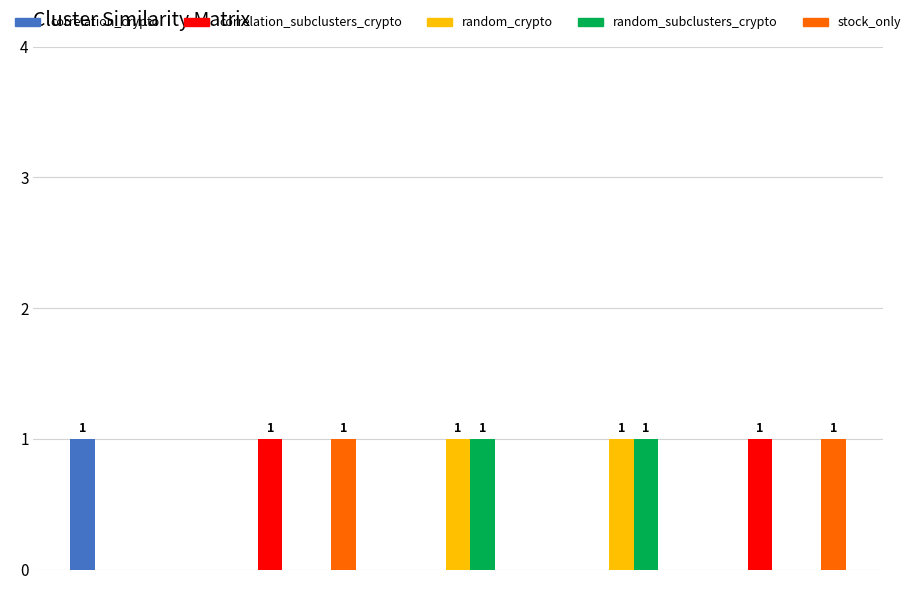

What is the sum of all stock_only values?

2